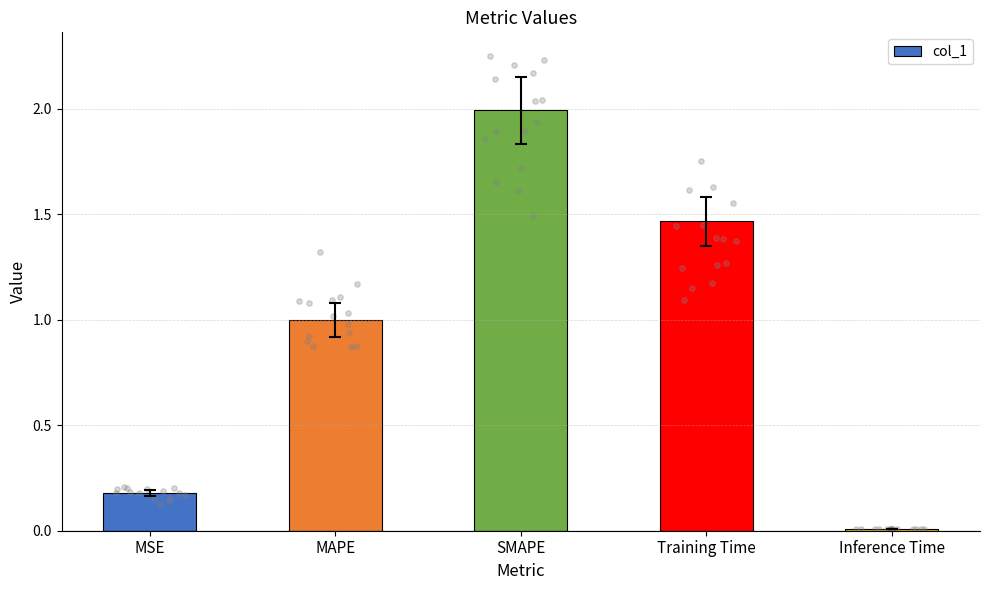

Between MAPE and Training Time, which is larger?

Training Time